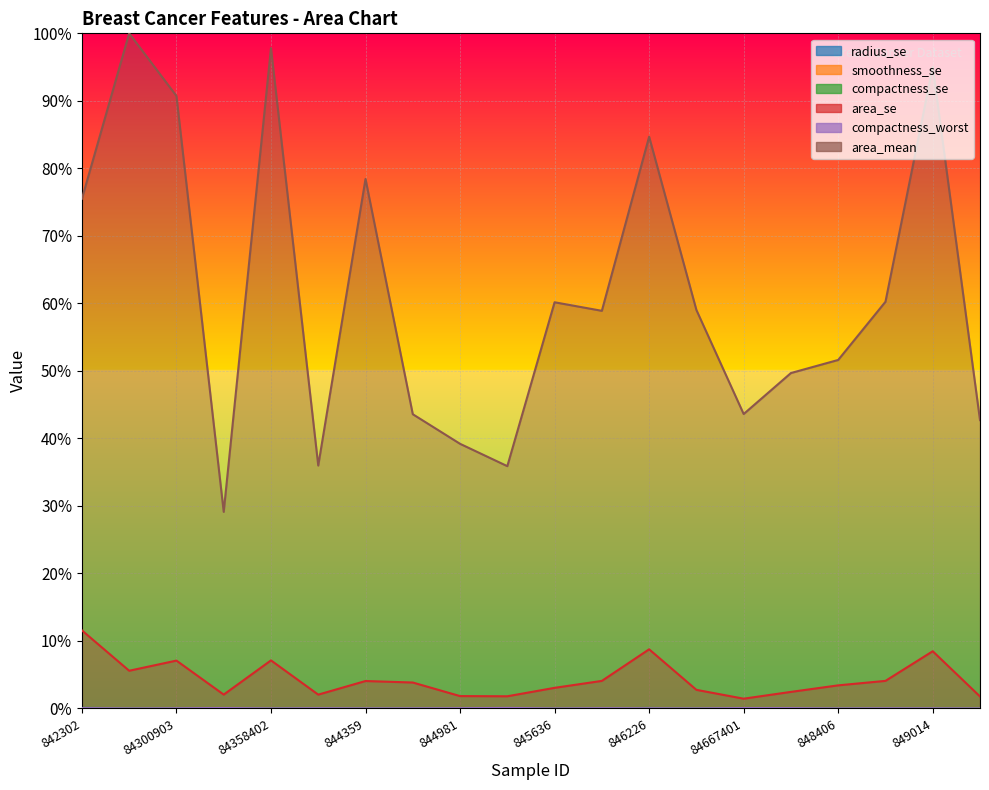

Which category has the lowest value in the area_se series?

84667401